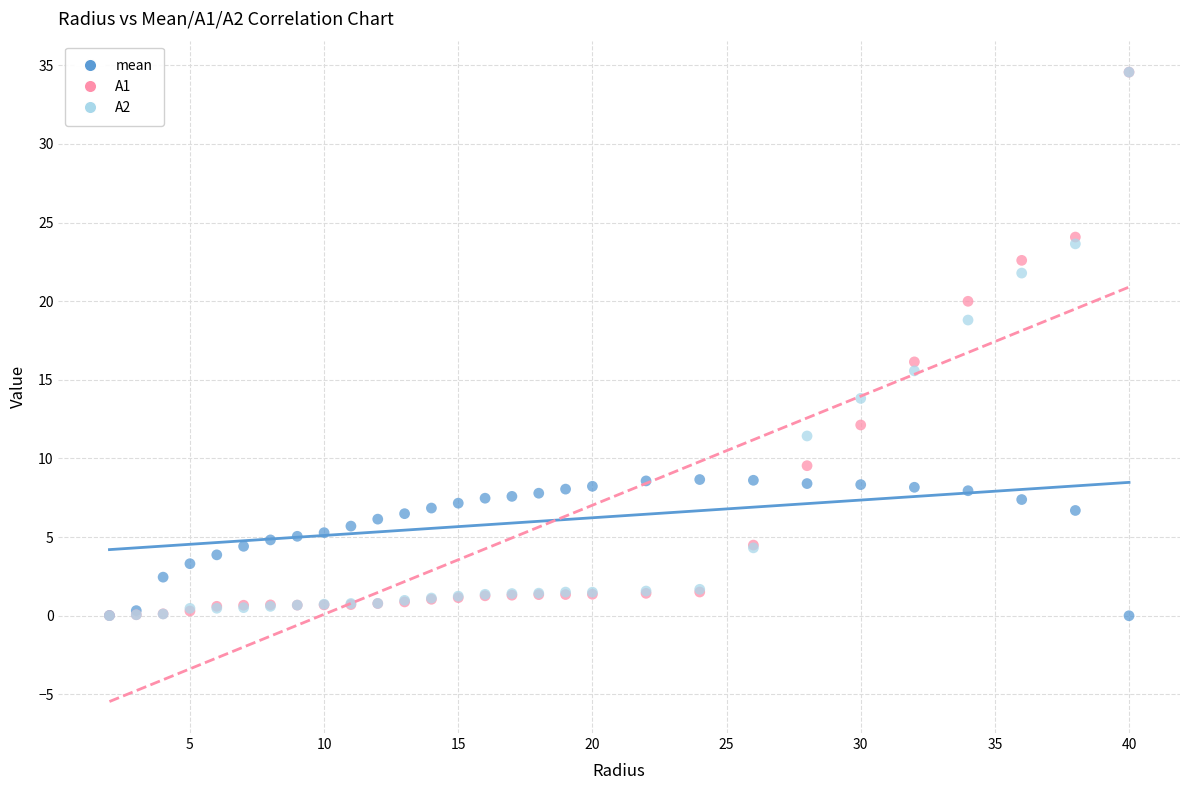

Across all series, what Y value is closest to 17?

16.1